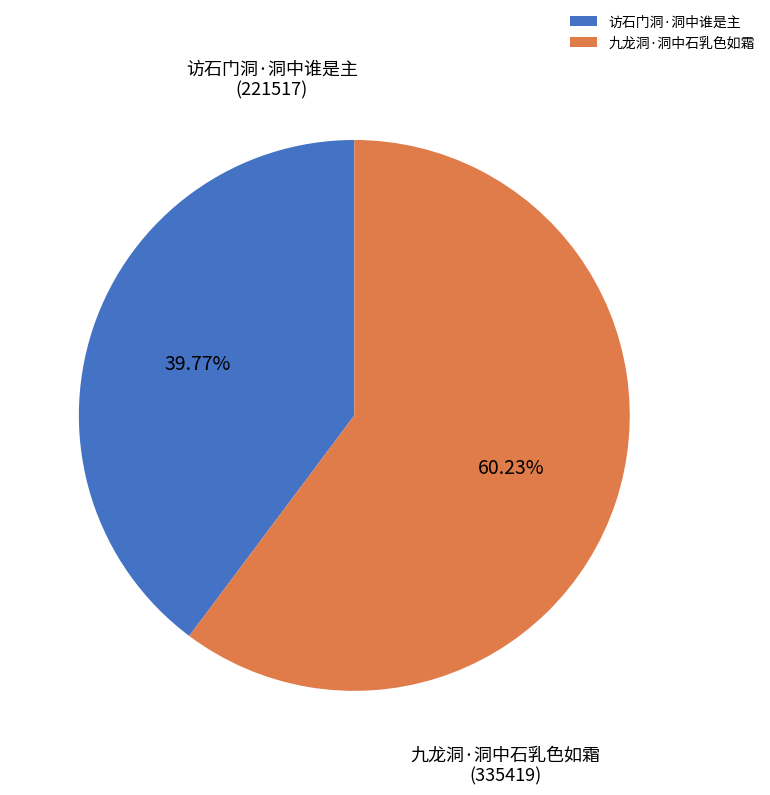

To the nearest percent, what is the average slice percentage?

50%